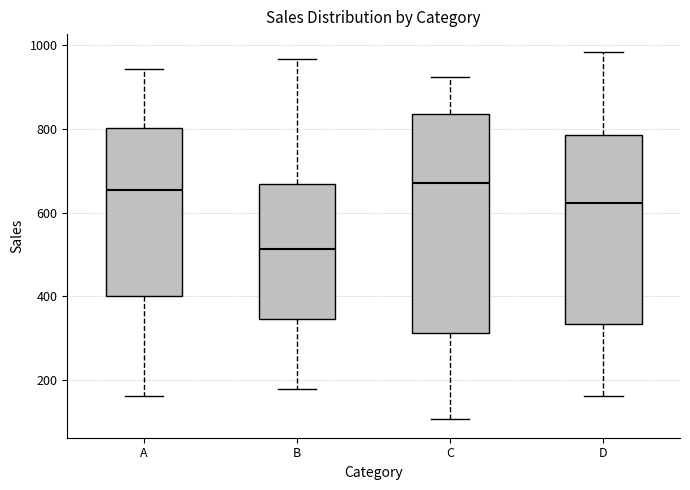

Where is the lower edge of the box for A on the y-axis? The values are not printed on the chart, so give them approximately, as read against the axis.

400